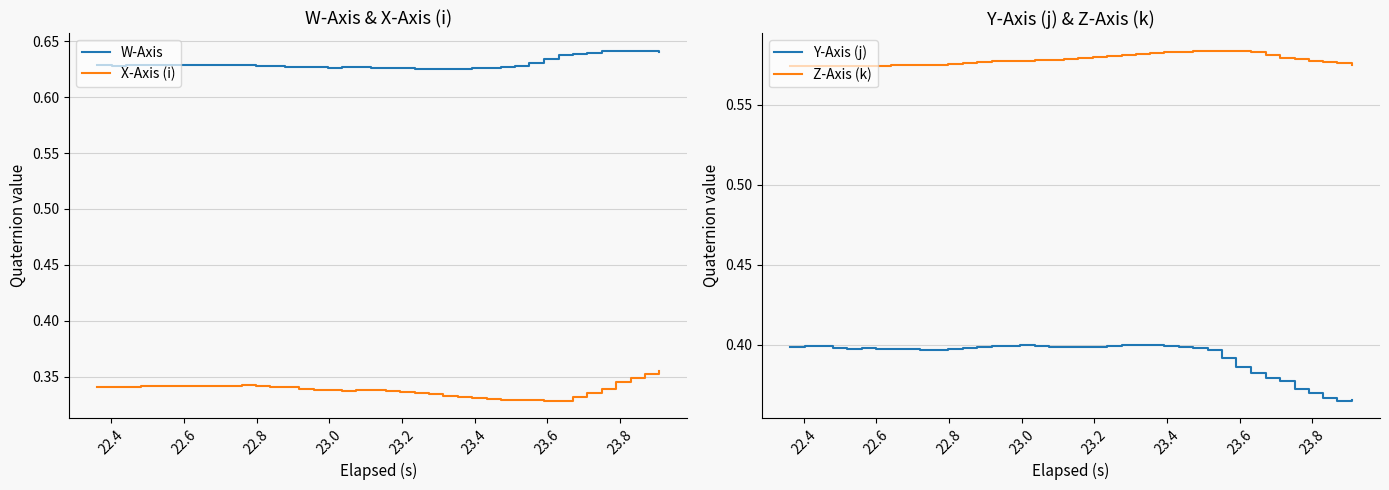

List the series in order of their peak value, lowest first.

X-Axis (i), Y-Axis (j), Z-Axis (k), W-Axis